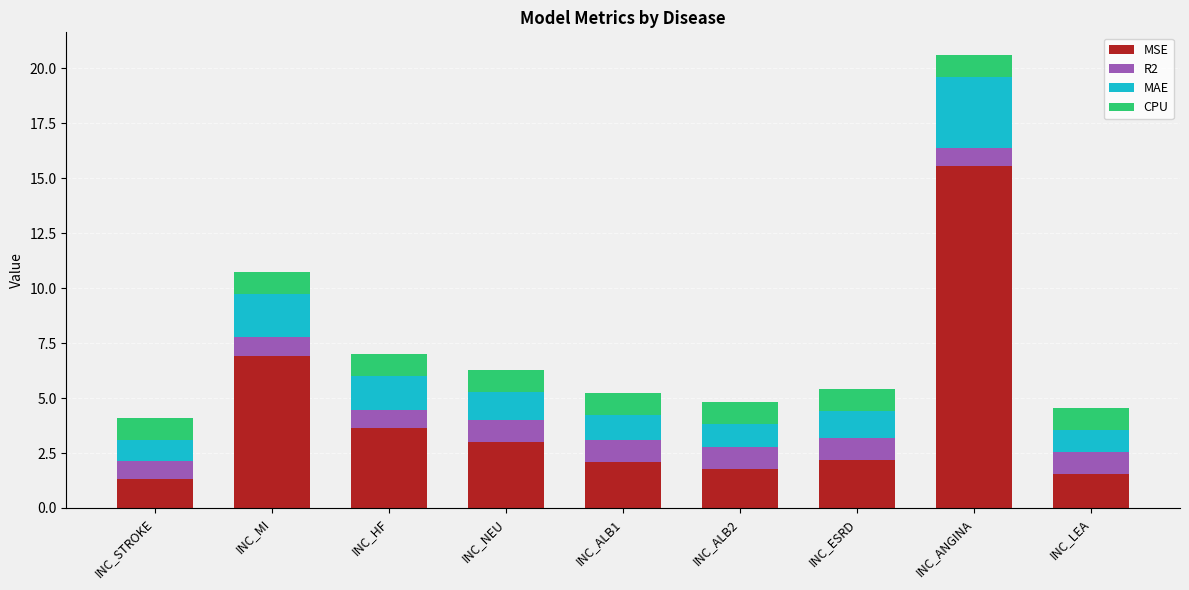

At which category is the sum across all series the highest?

INC_ANGINA